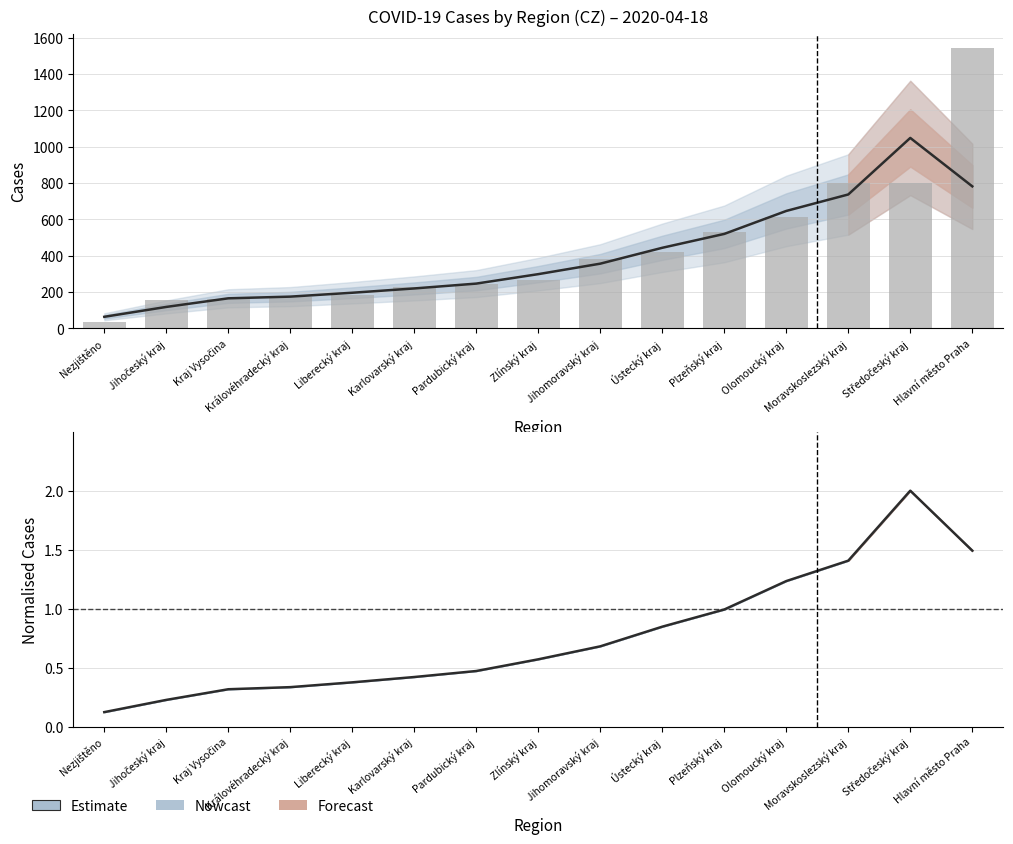

What position from the right is Ústecký kraj?

6